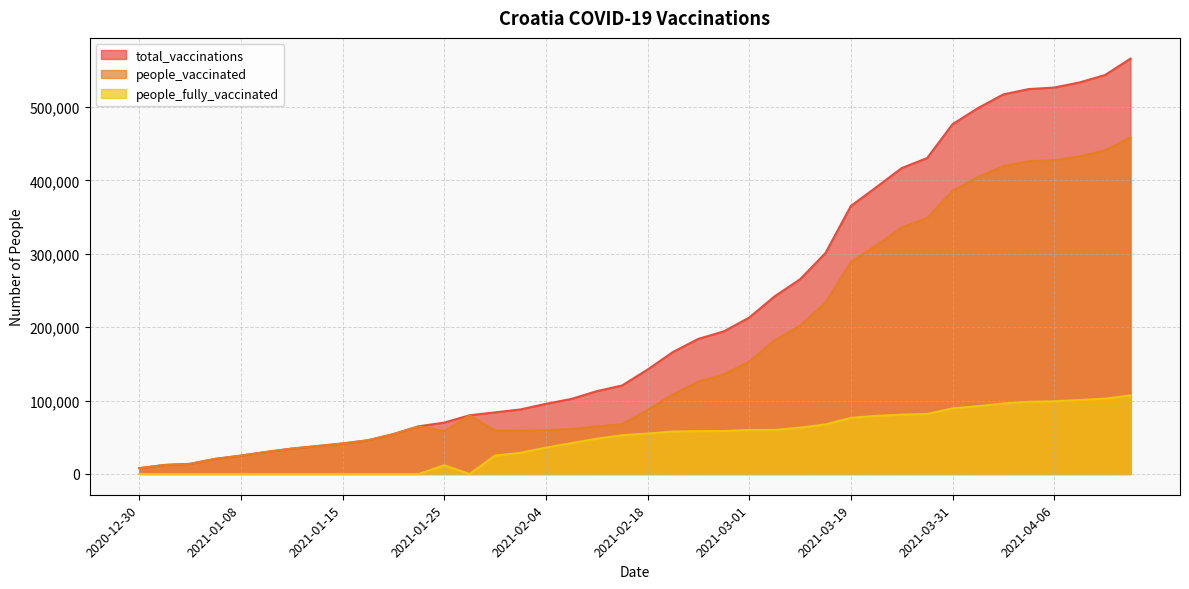

Which series has the widest spread of values?

total_vaccinations